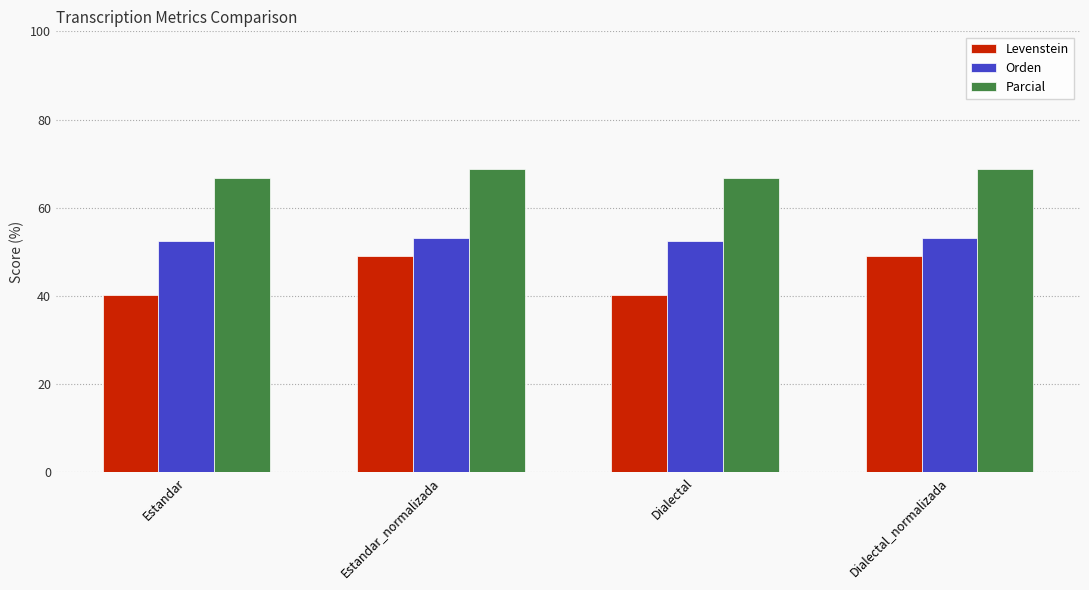

Between Estandar_normalizada and Dialectal, which series saw the biggest shift?

Levenstein